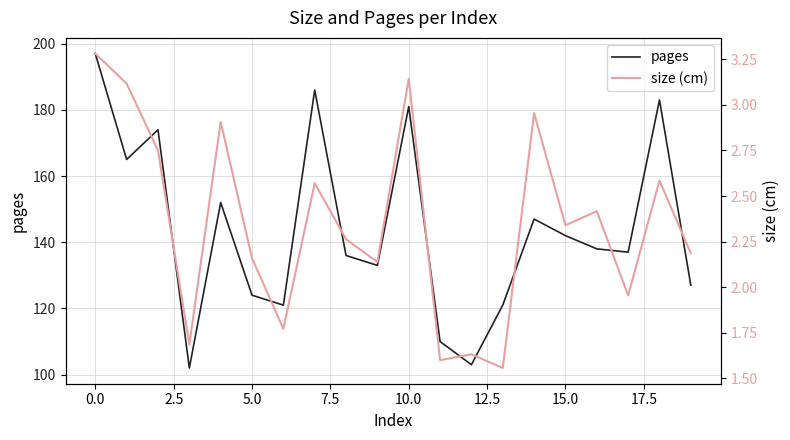

Does the chart display data point markers on the line(s)?

No